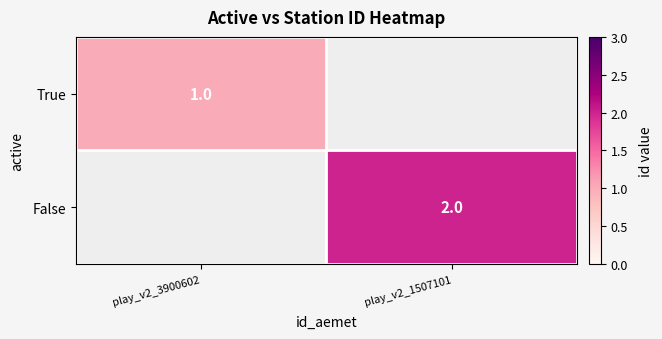

The False series shows 1 at play_v2_1507101. True or false?

False